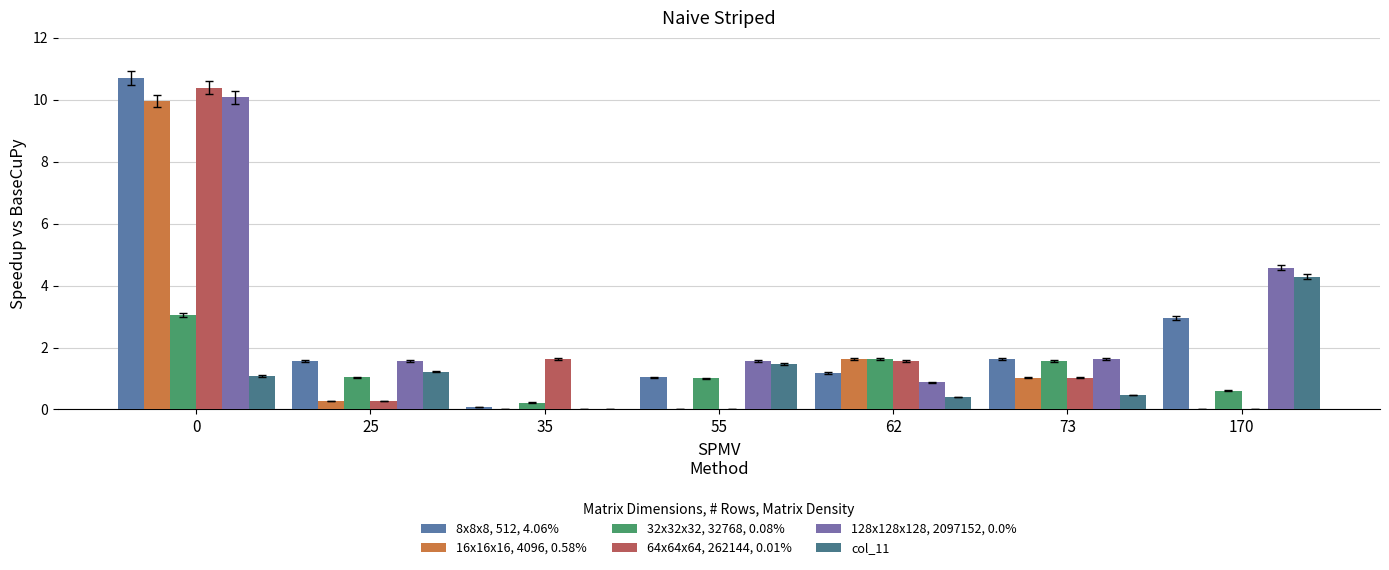

Which series has the largest range (max minus min)?

8x8x8, 512, 4.06%